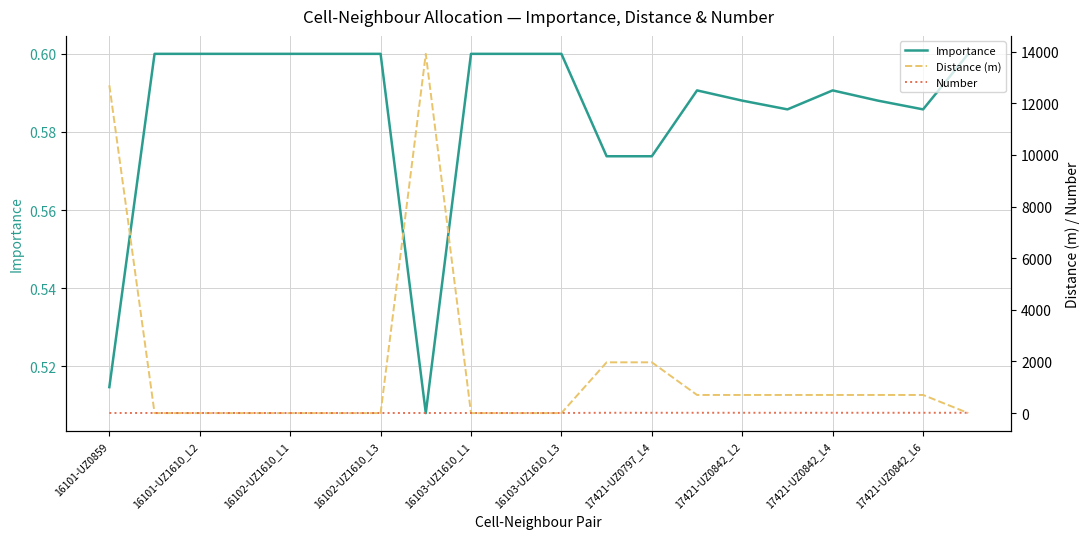

Count the Number values in the range 4 to 12.

17